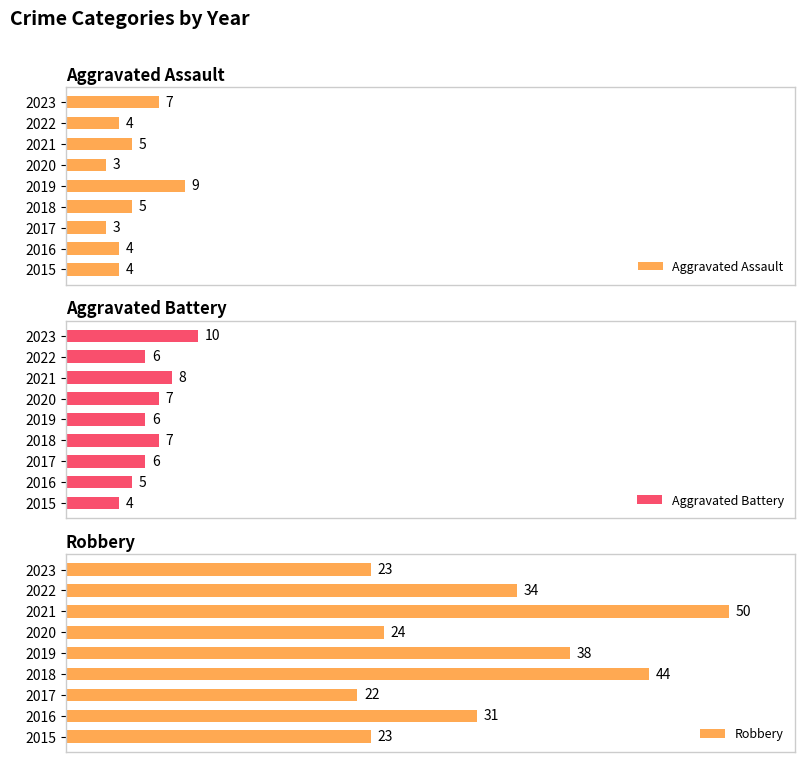

How many data points in Aggravated Assault are above 4?

4